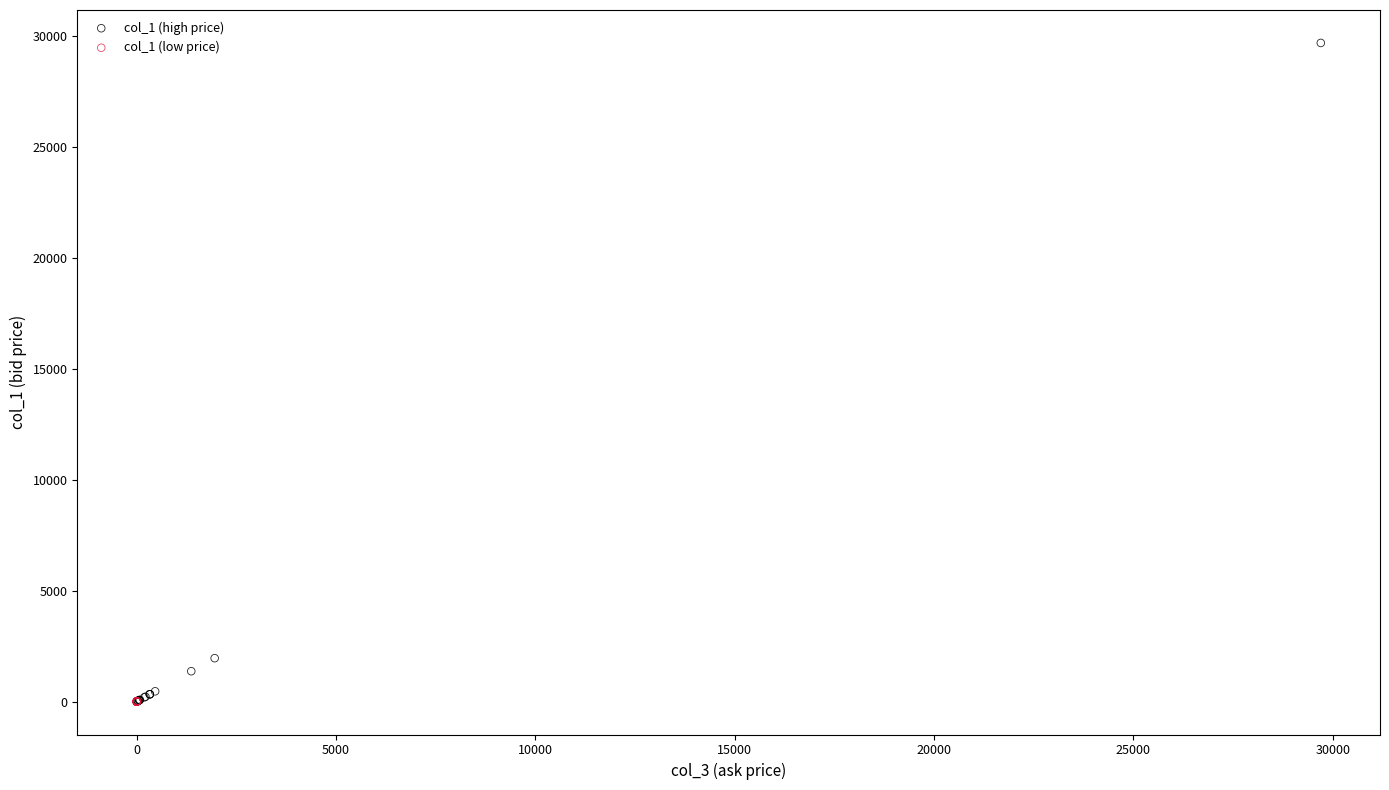

What are all the series names shown in the legend?

col_1 (high price), col_1 (low price)